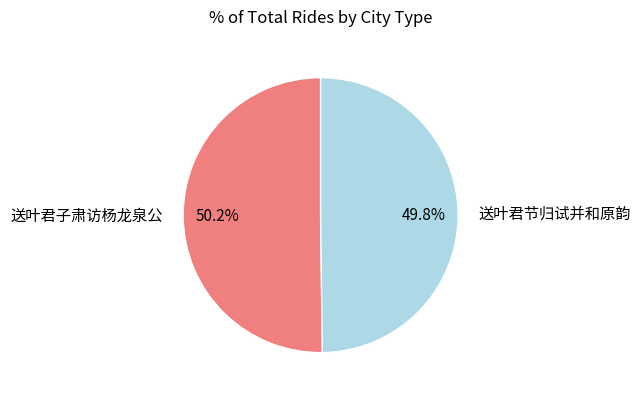

To the nearest percent, what portion does 送叶君子肃访杨龙泉公 represent?

50%